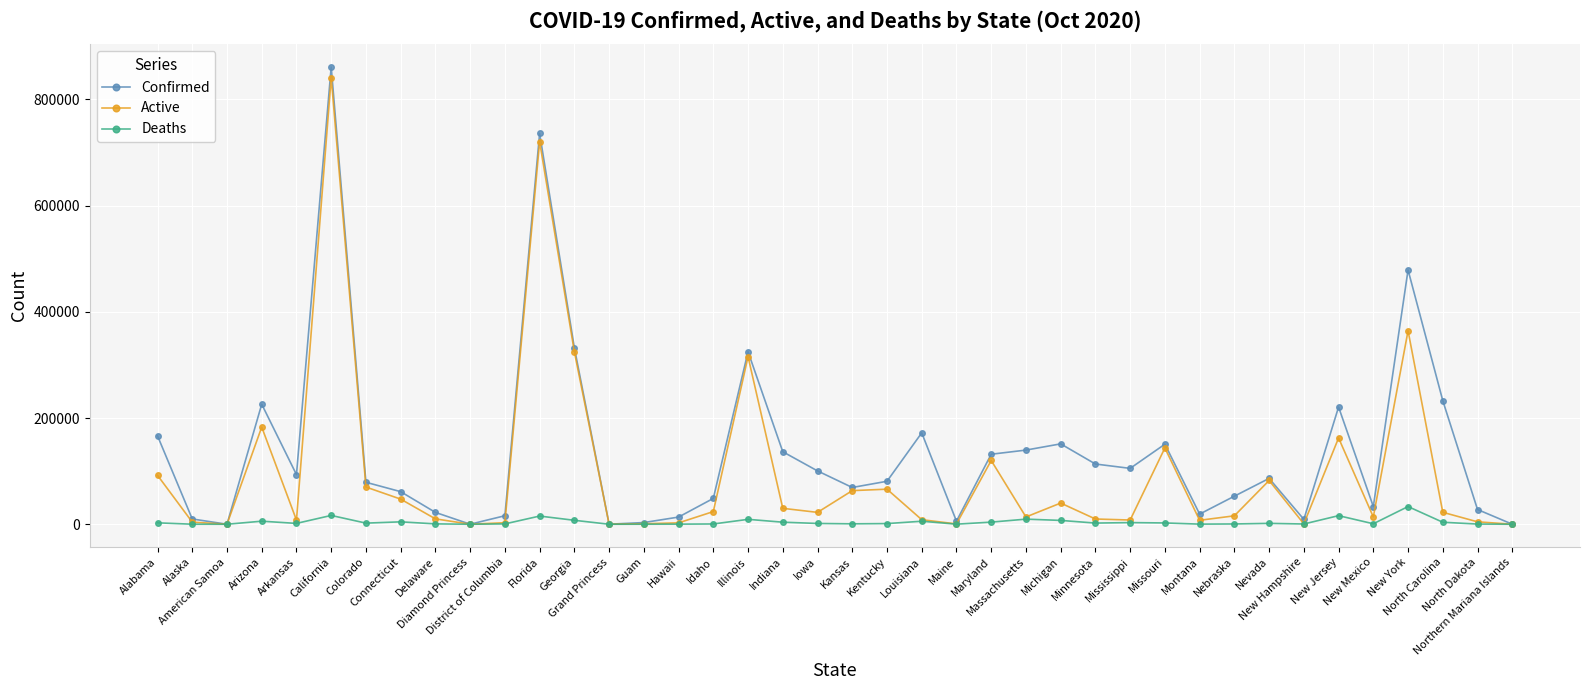

List the series in order of their overall mean, lowest first.

Deaths, Active, Confirmed